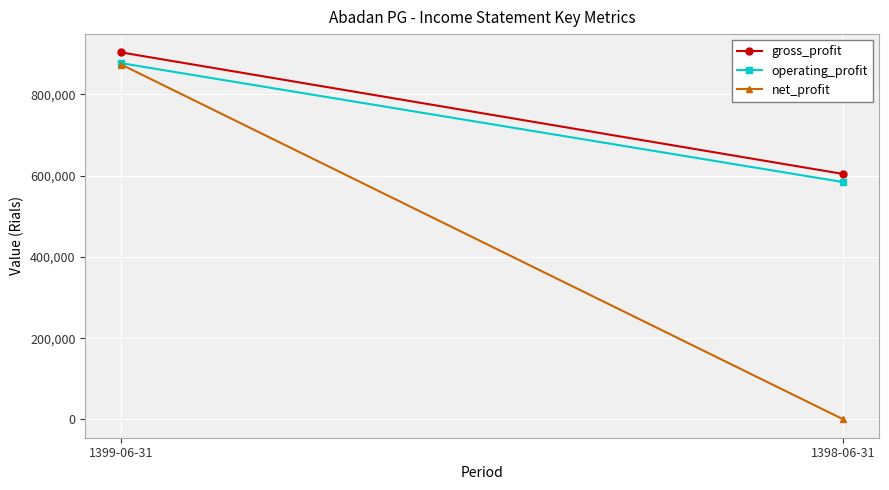

What is the difference between the maximum and minimum values in the net_profit series?

873493